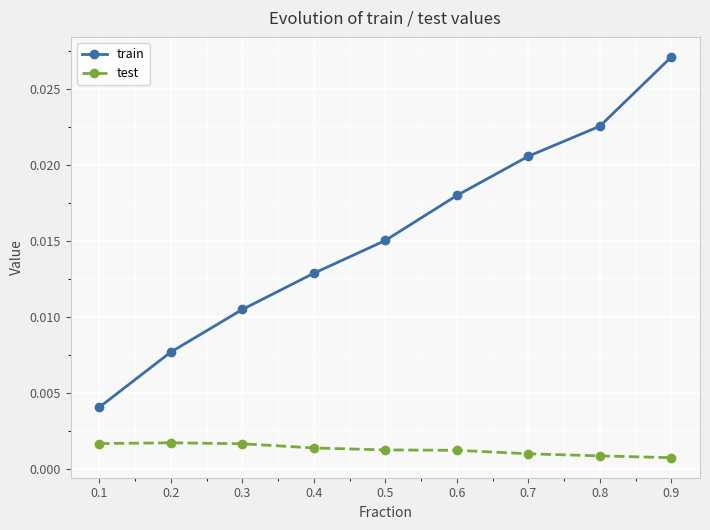

True or false: test and train intersect in this chart.

False